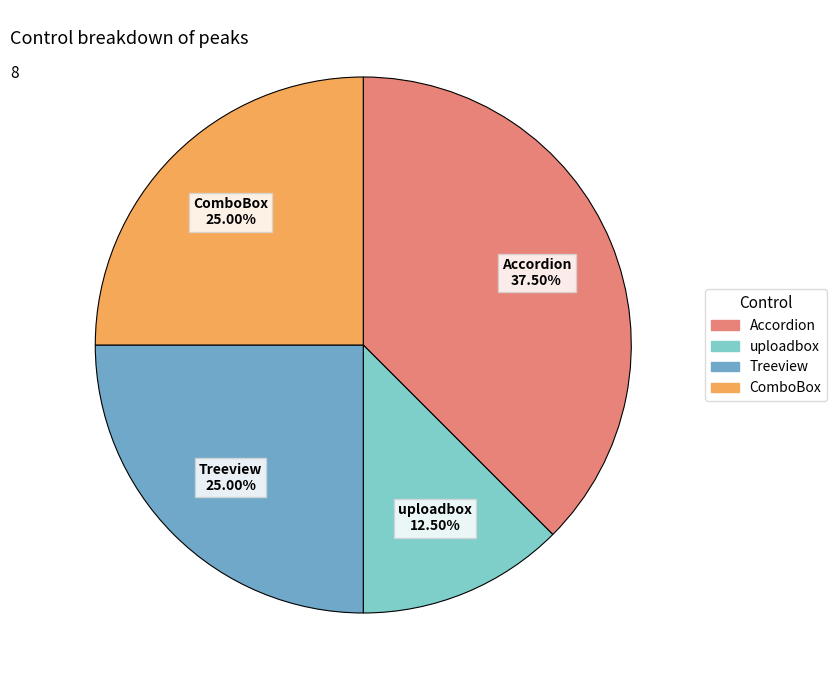

Is Treeview the majority of the pie?

No